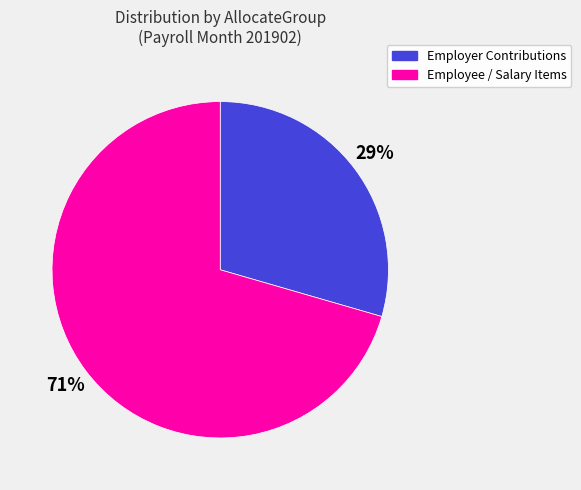

Count the number of slices in the pie.

2